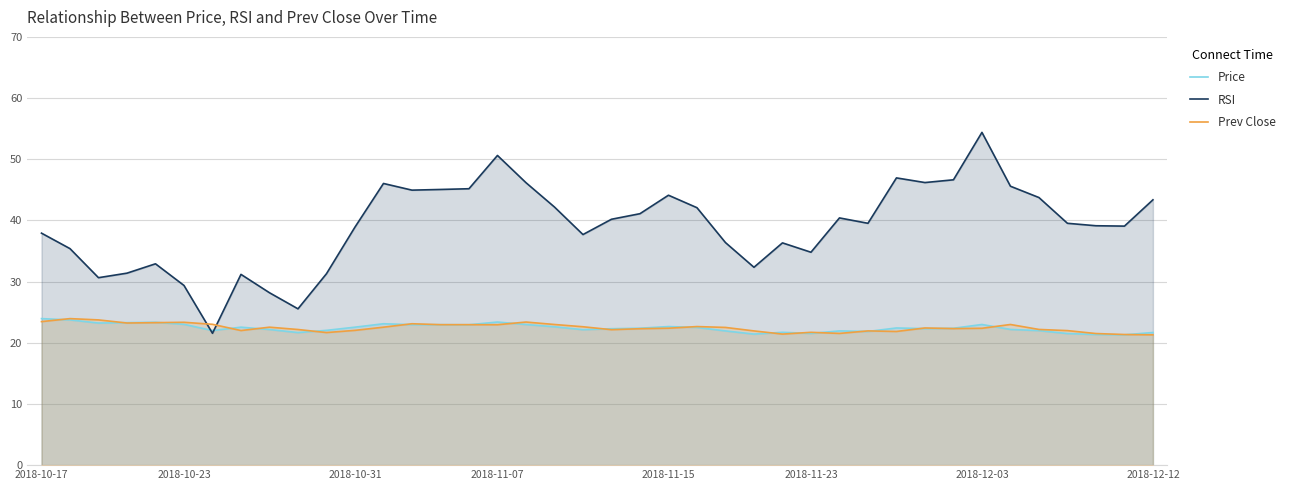

What is the greatest value displayed?

54.4